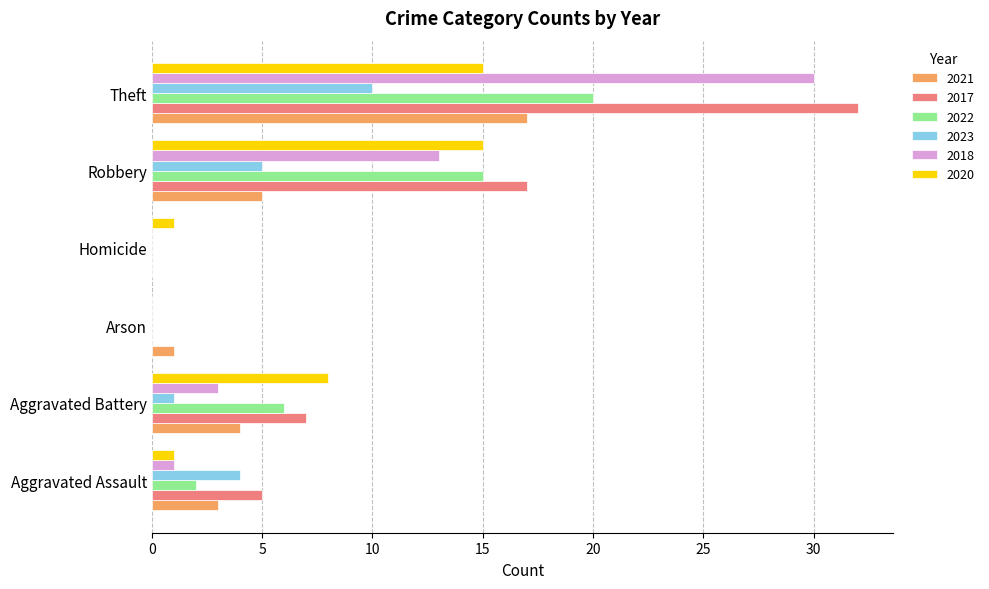

At which label does 2022 reach its peak?

Theft